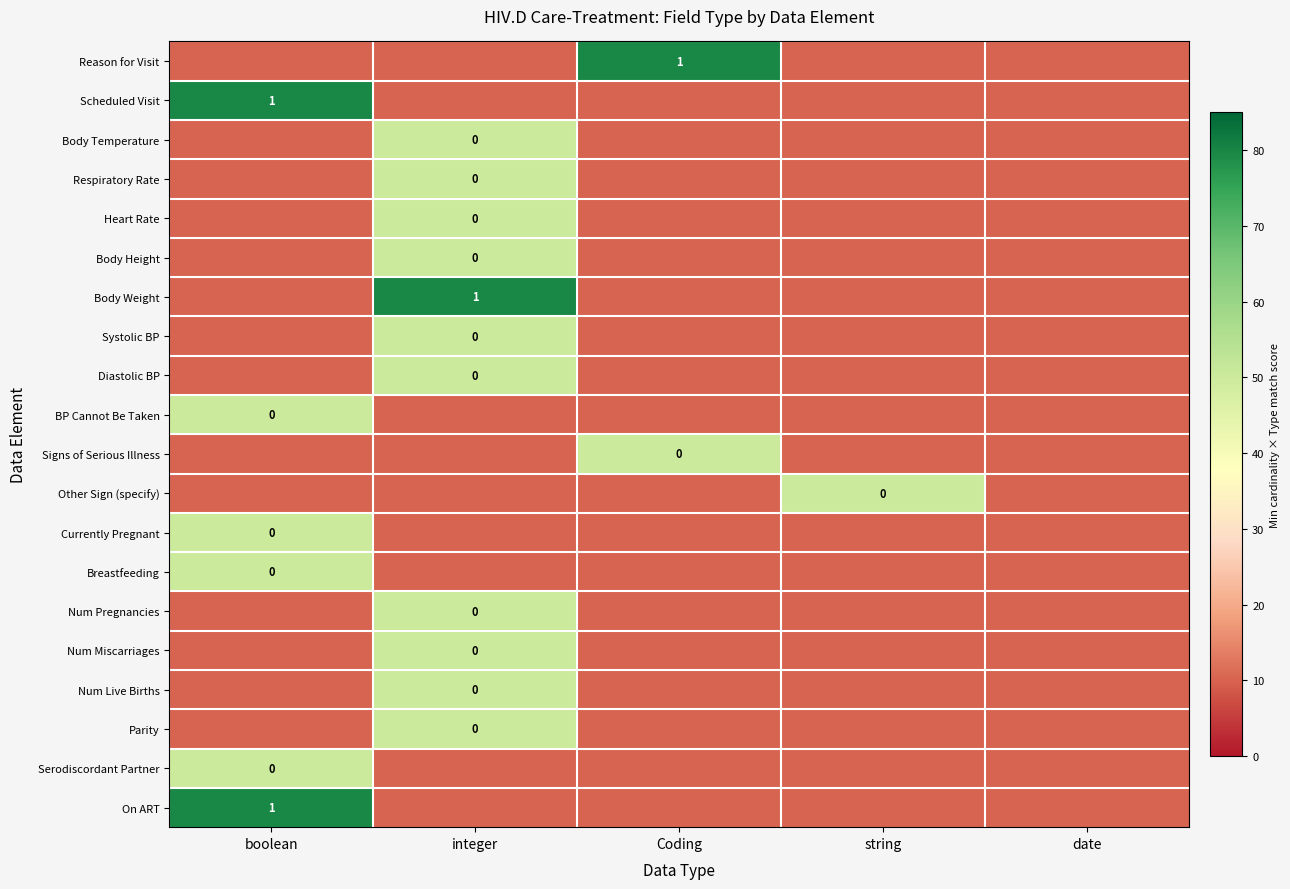

At which label does Reason for Visit reach its peak?

Coding